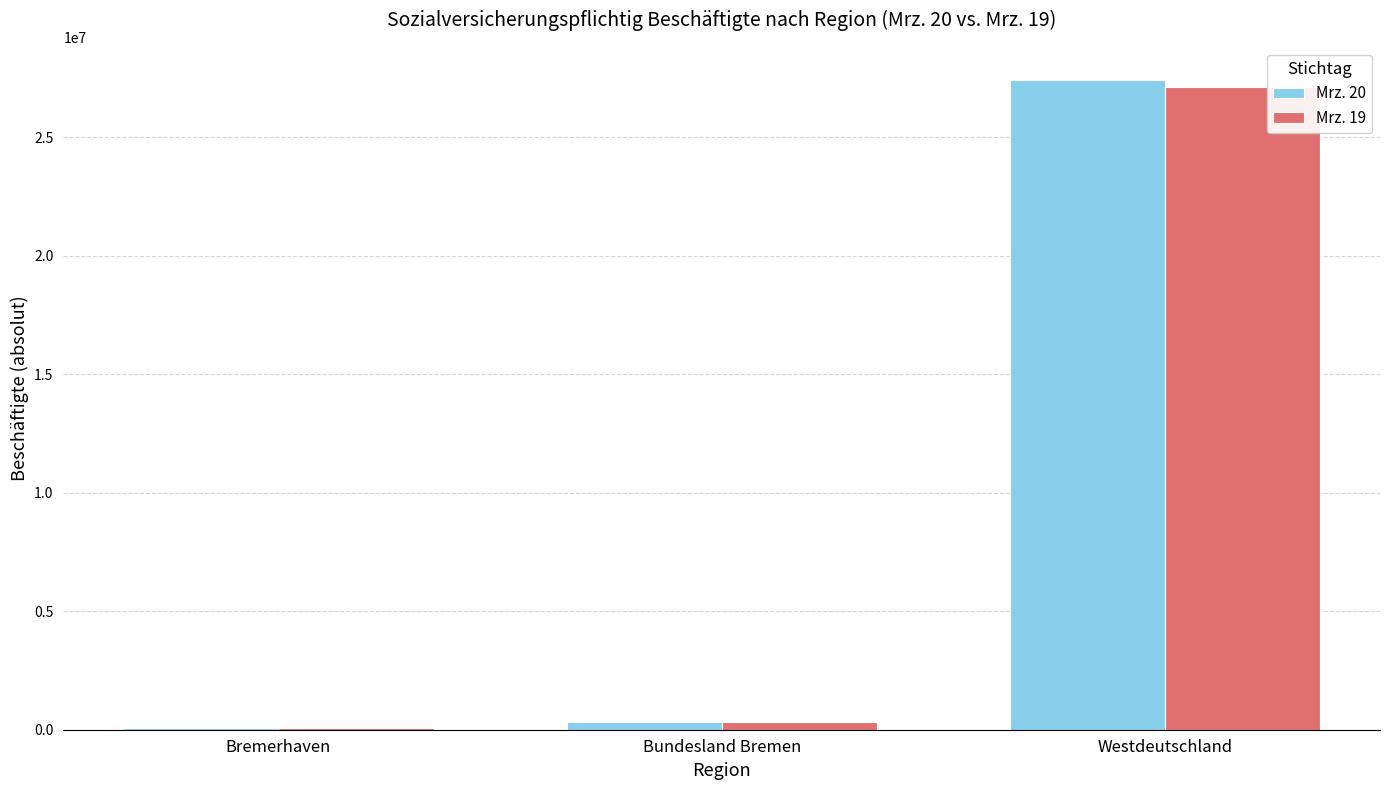

Reading left to right, list all the values displayed in this chart.

Mrz. 20: Bremerhaven=52399	Bundesland Bremen=336811	Westdeutschland=27441554
Mrz. 19: Bremerhaven=53473	Bundesland Bremen=334168	Westdeutschland=27137976